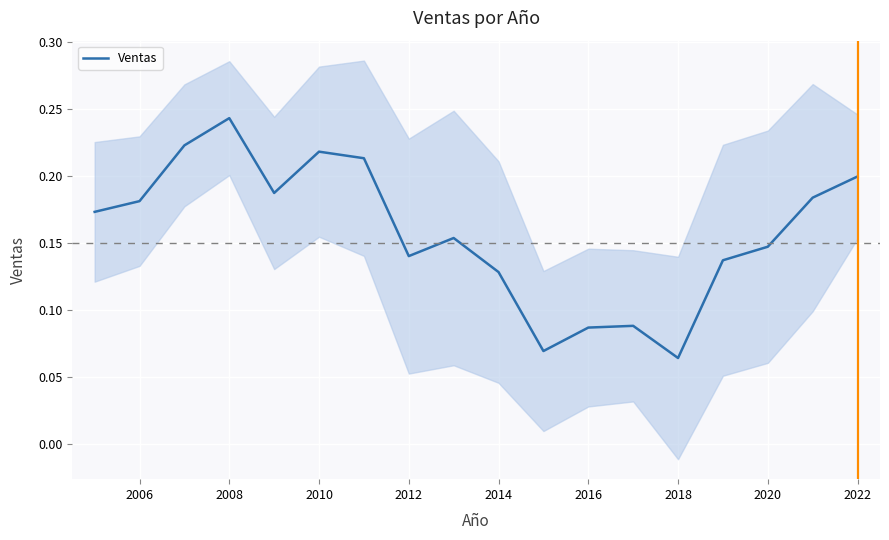

How many interior local valleys (lower than both neighbors) does the data have?

4